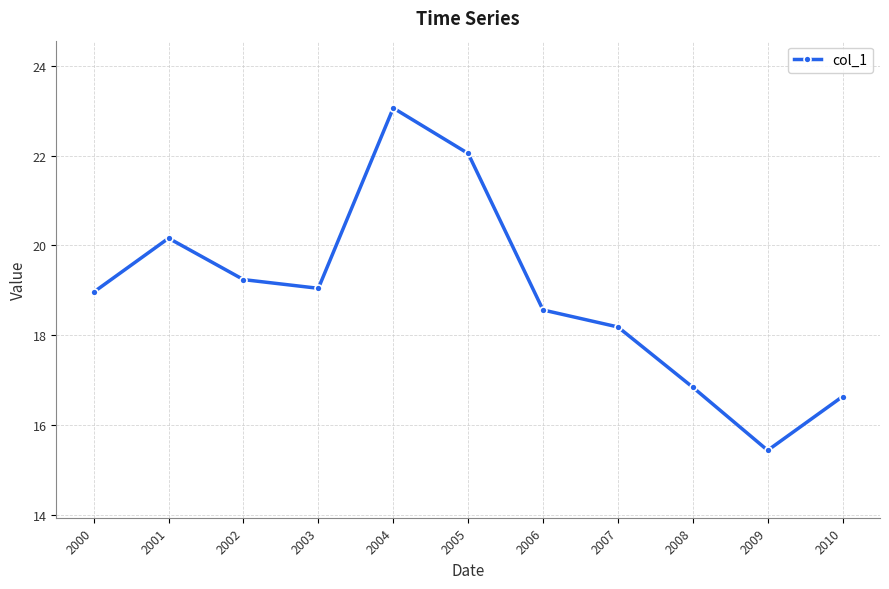

Which category has the highest value across all series?

2004